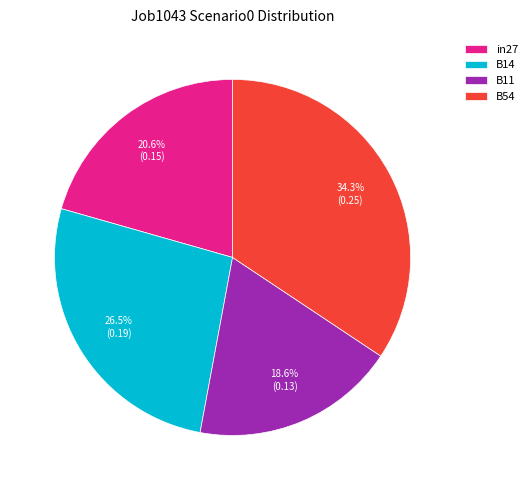

To the nearest percent, what is the difference between the largest and smallest slice percentages?

16%